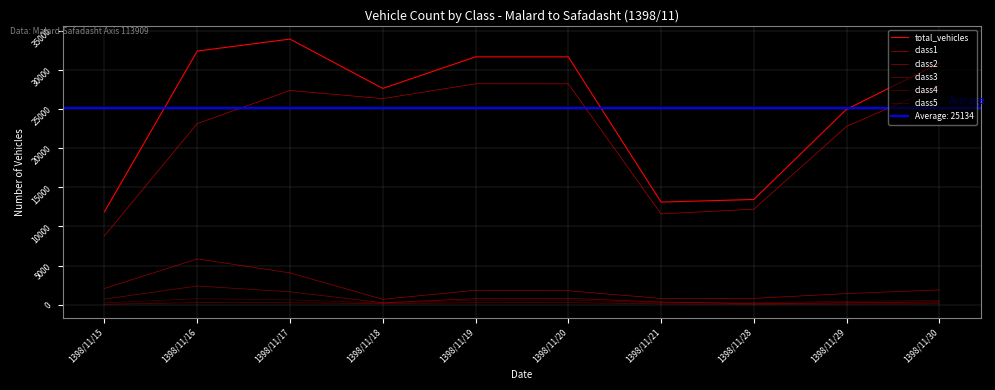

List the labels in order of class2 value, smallest first.

1398/11/18, 1398/11/21, 1398/11/28, 1398/11/29, 1398/11/20, 1398/11/19, 1398/11/30, 1398/11/15, 1398/11/17, 1398/11/16